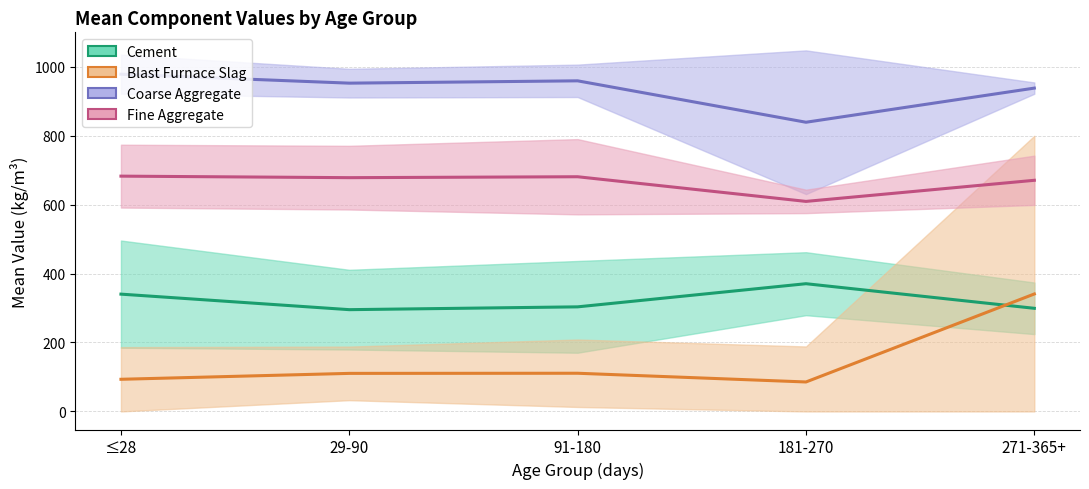

How many interior local valleys does the Coarse Aggregate series have?

2